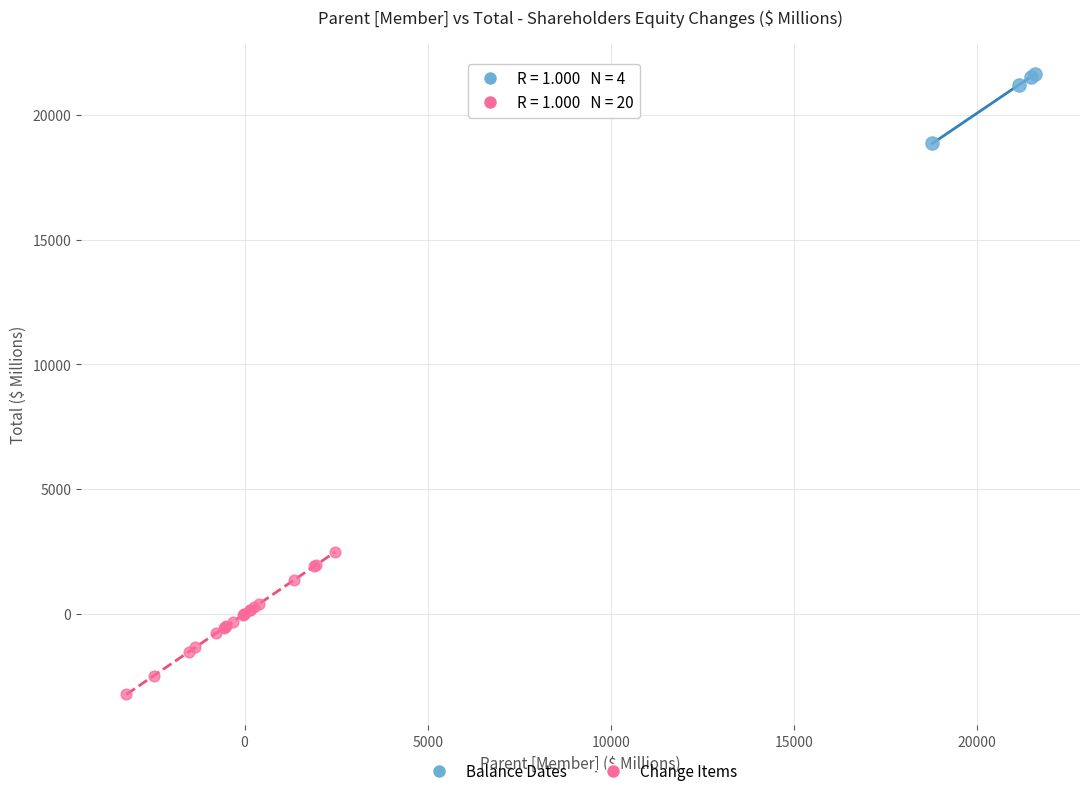

Which series has the widest spread of Y values?

Change Items